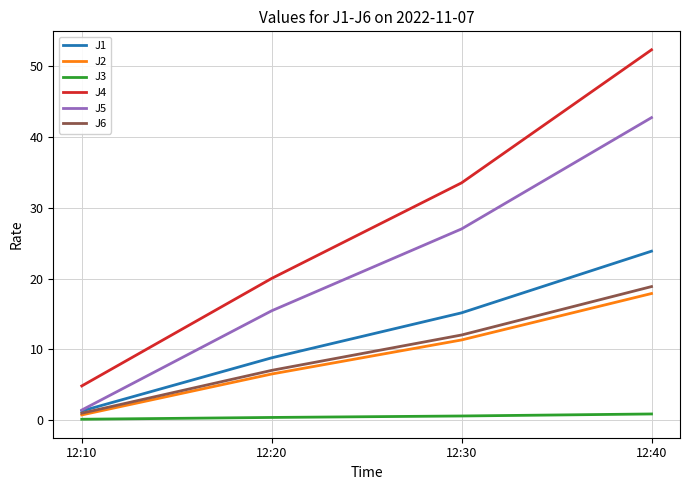

True or false: J5 and J3 cross at least once.

False